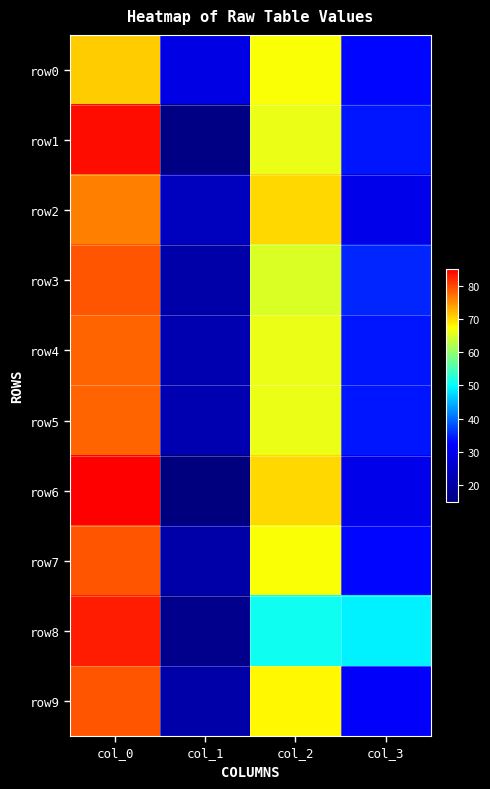

Reading left to right, extract all data points from this chart.

row0: col_0=71	col_1=29	col_2=67	col_3=33
row1: col_0=84	col_1=16	col_2=66	col_3=34
row2: col_0=76	col_1=24	col_2=70	col_3=30
row3: col_0=79	col_1=21	col_2=65	col_3=35
row4: col_0=78	col_1=22	col_2=66	col_3=34
row5: col_0=78	col_1=22	col_2=66	col_3=34
row6: col_0=85	col_1=15	col_2=70	col_3=30
row7: col_0=79	col_1=21	col_2=67	col_3=33
row8: col_0=83	col_1=17	col_2=51	col_3=49
row9: col_0=79	col_1=21	col_2=68	col_3=32